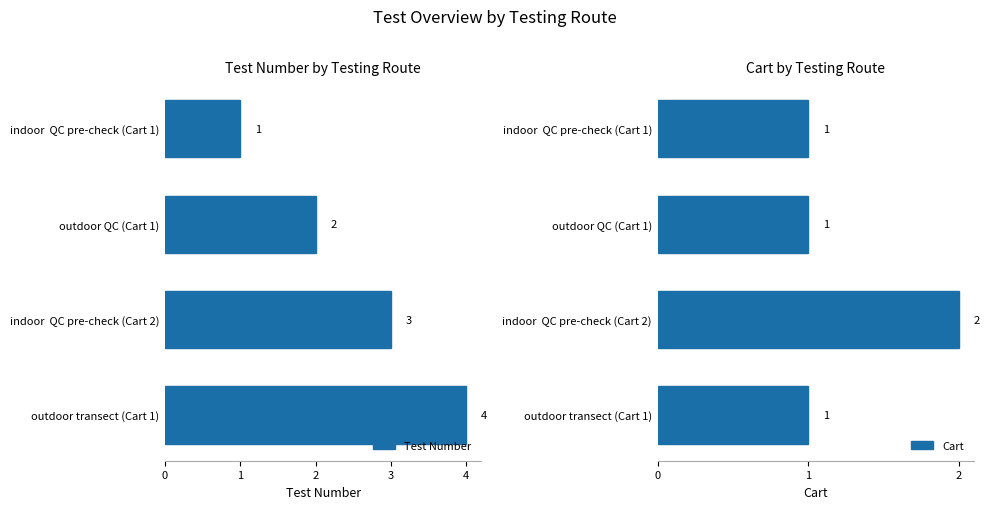

Which category has the lowest value in the Test Number series?

indoor  QC pre-check (Cart 1)